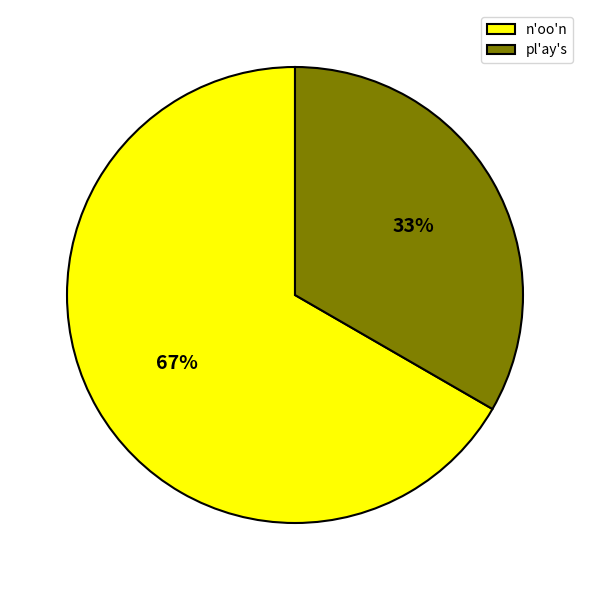

What is the smallest slice in the pie chart?

pl'ay's